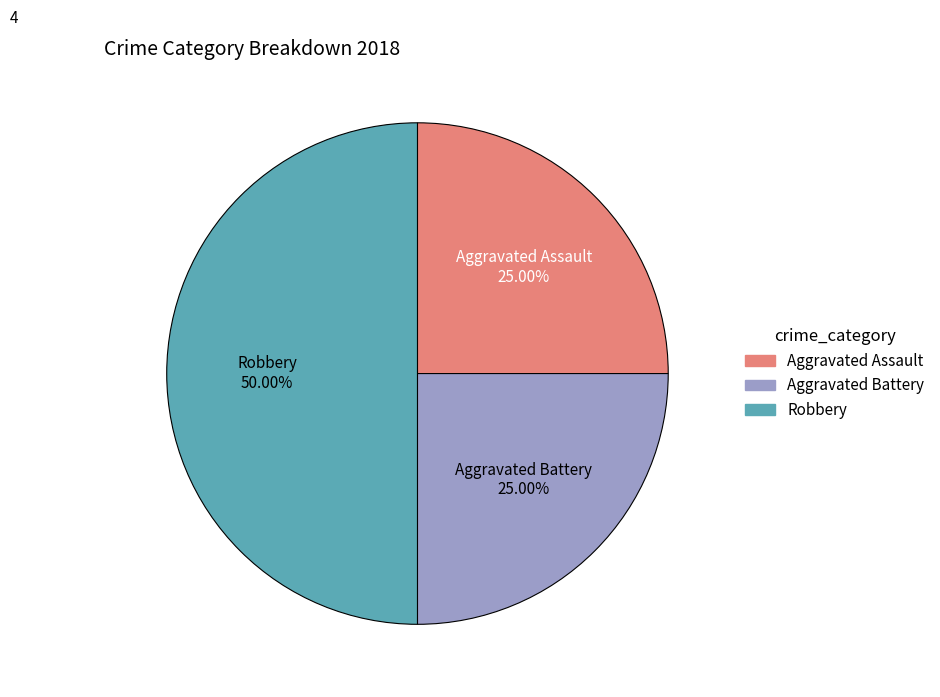

How many slices are in this pie chart?

3